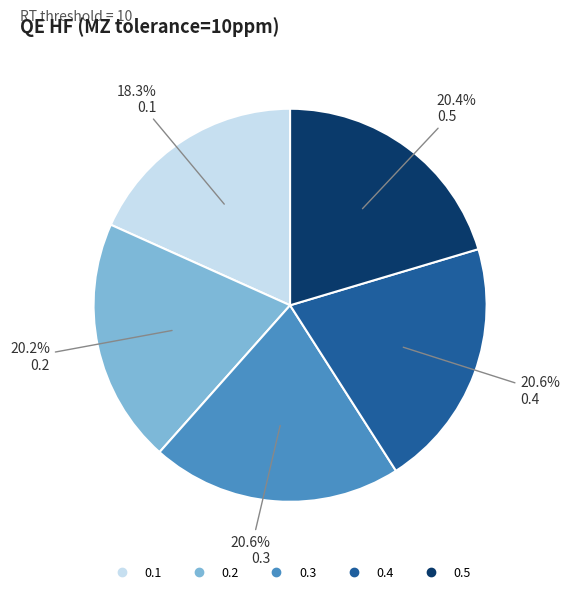

To the nearest percent, what is the combined percentage of 0.2 and 0.5?

41%